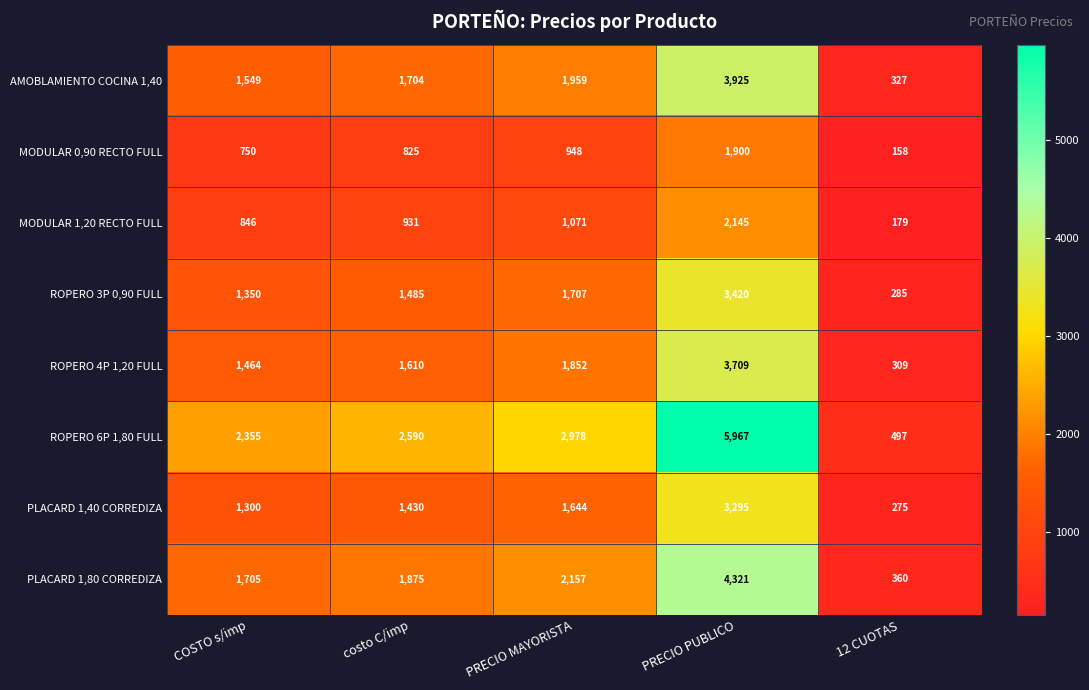

At how many categories does at least one series exceed 1511?

4